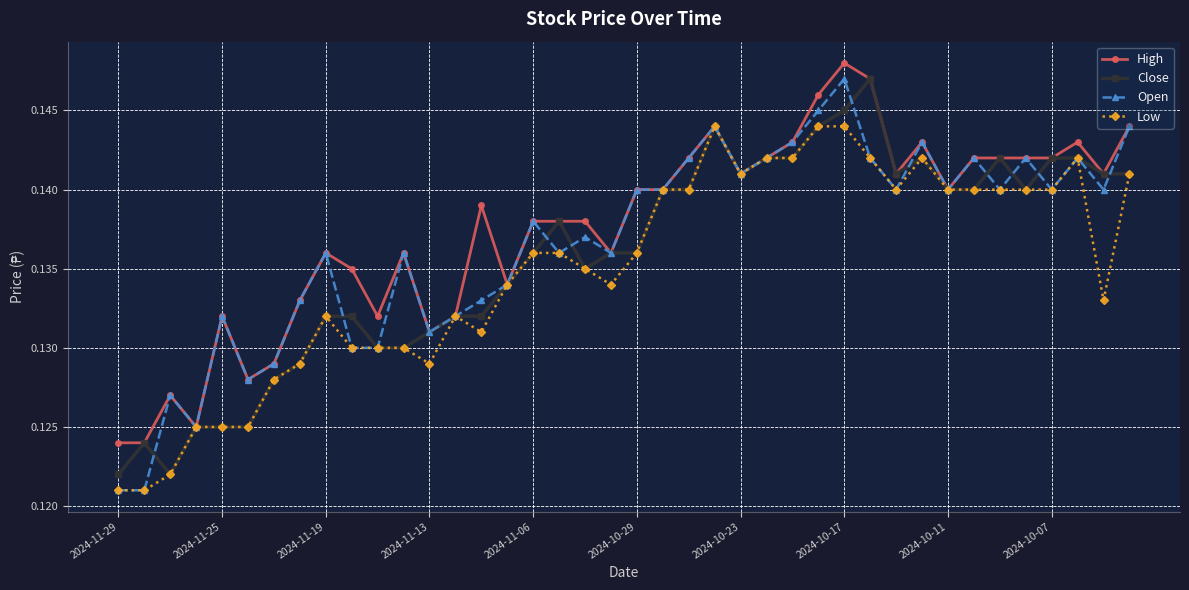

True or false: Close has more than 2 points higher than both neighbors.

True